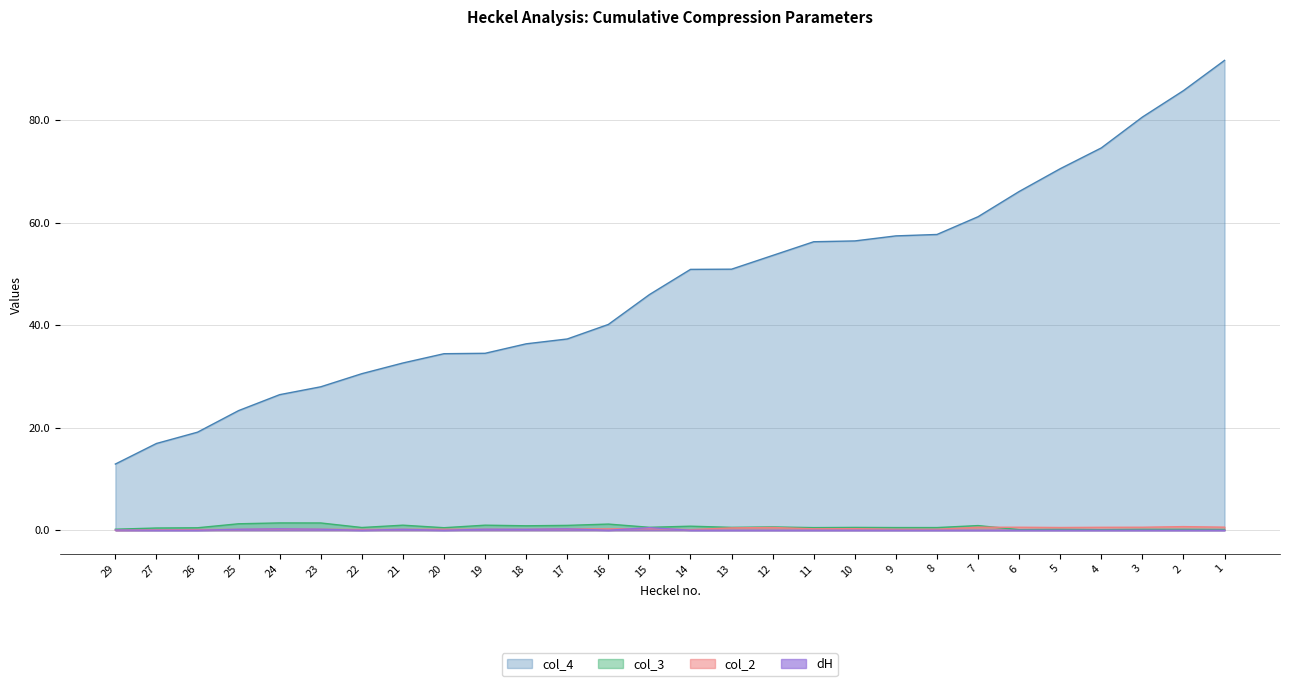

What is the maximum value shown in the chart?

91.7